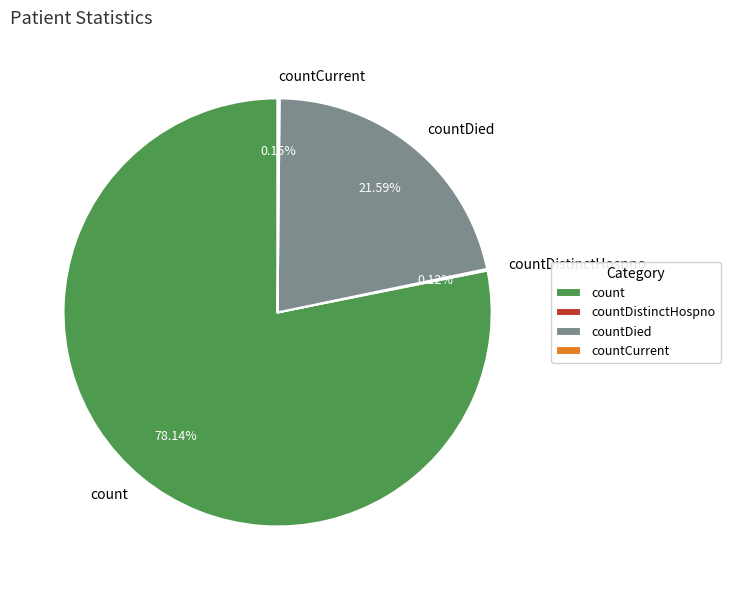

Does any single category account for the majority?

Yes